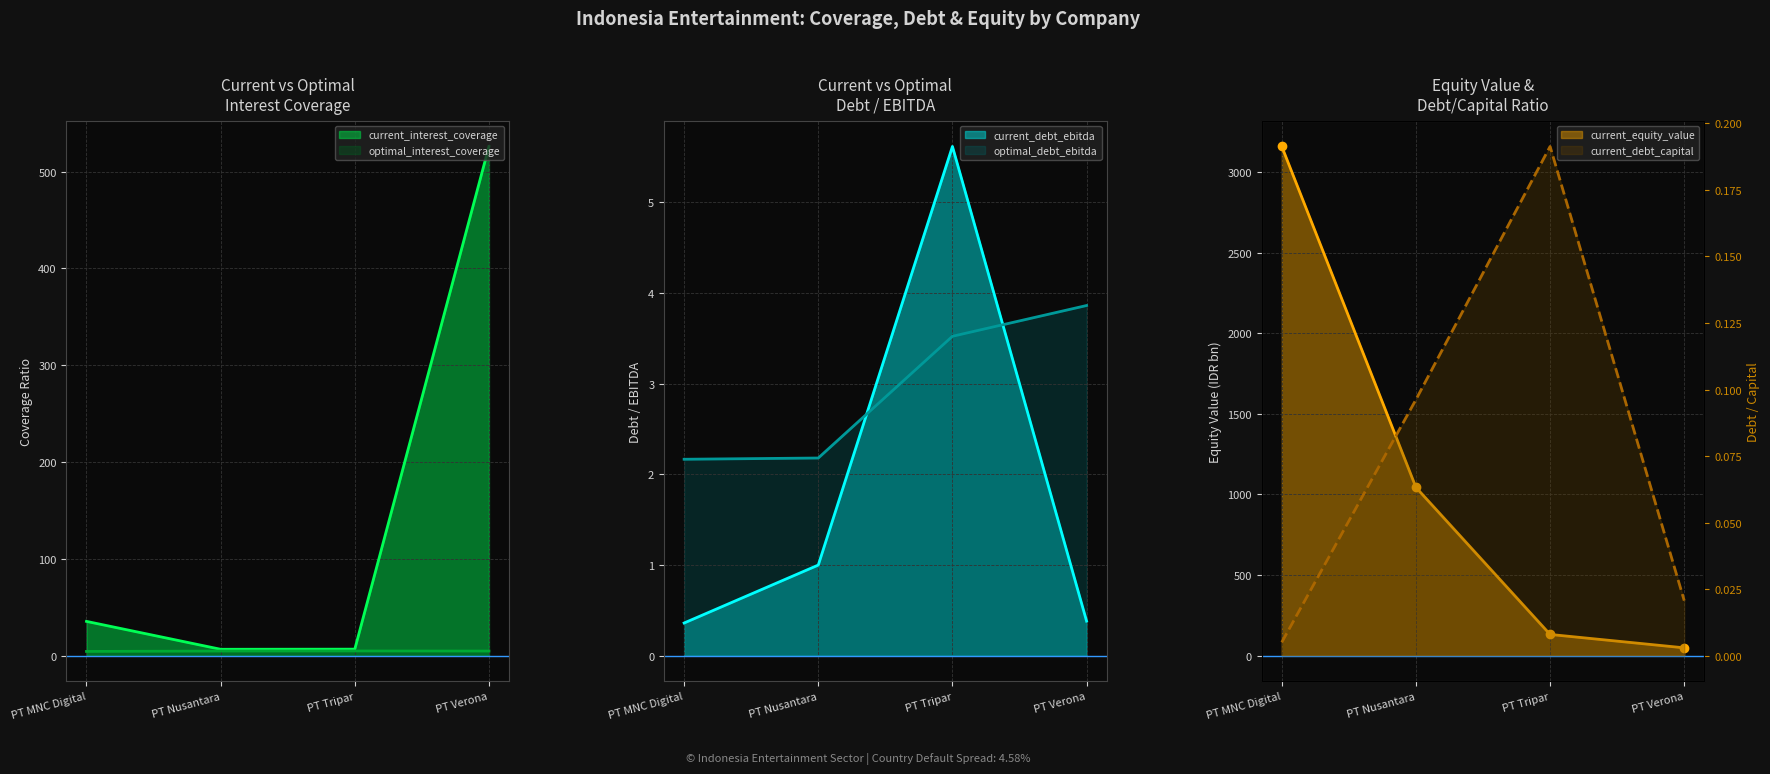

What are all the series names shown in the legend?

current_interest_coverage, optimal_interest_coverage, current_debt_ebitda, optimal_debt_ebitda, current_debt_capital, current_equity_value